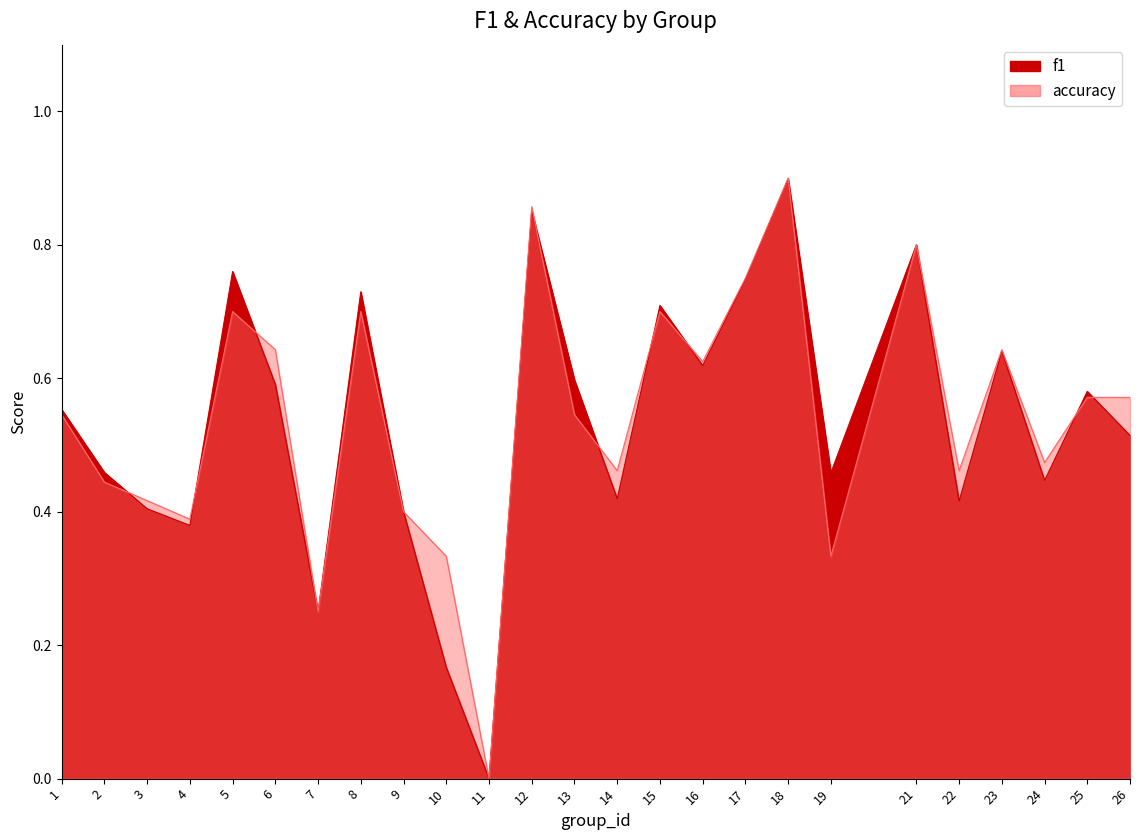

Is the value of f1 at 16 greater than the value of accuracy at 21?

No